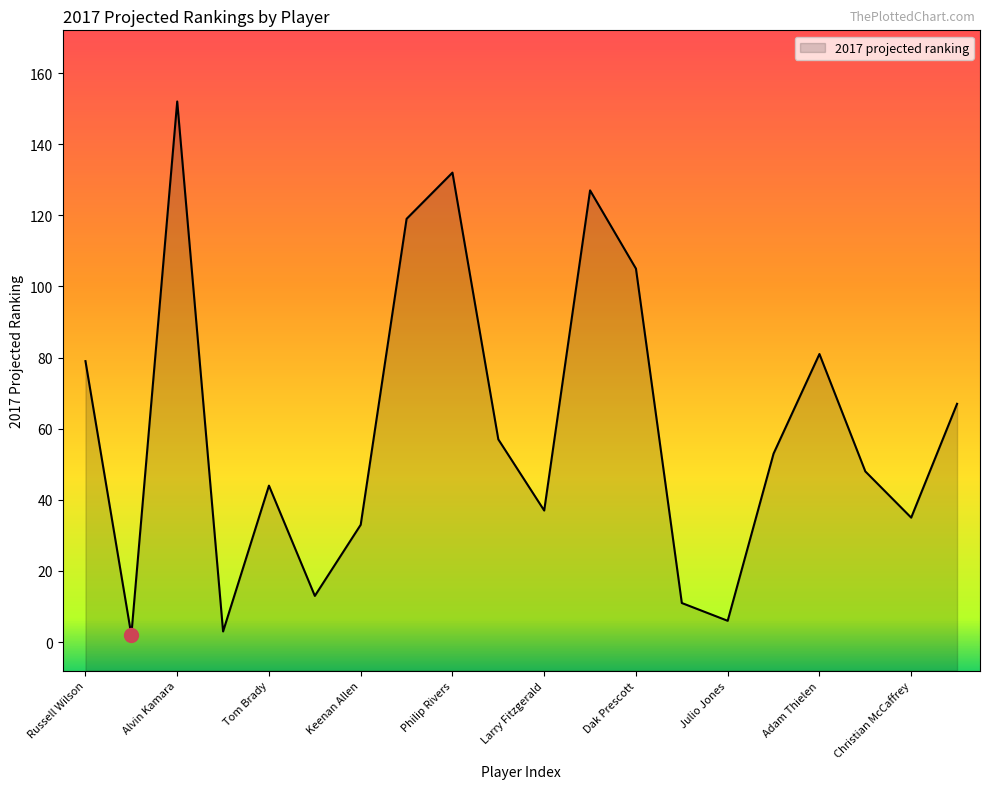

What is the difference between the second highest and minimum values?

130